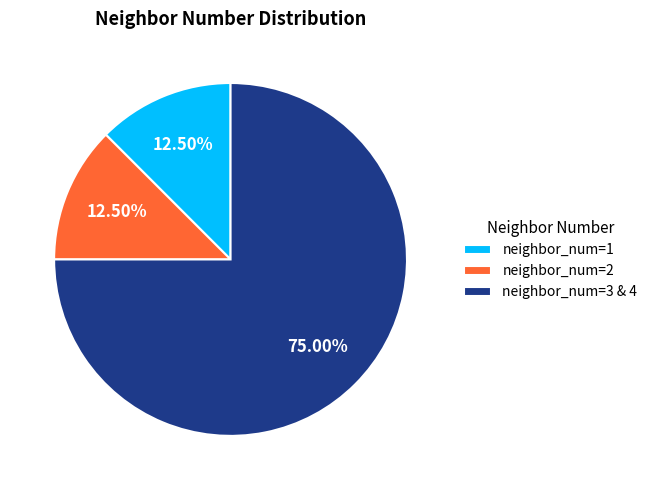

How many slices are in this pie chart?

3